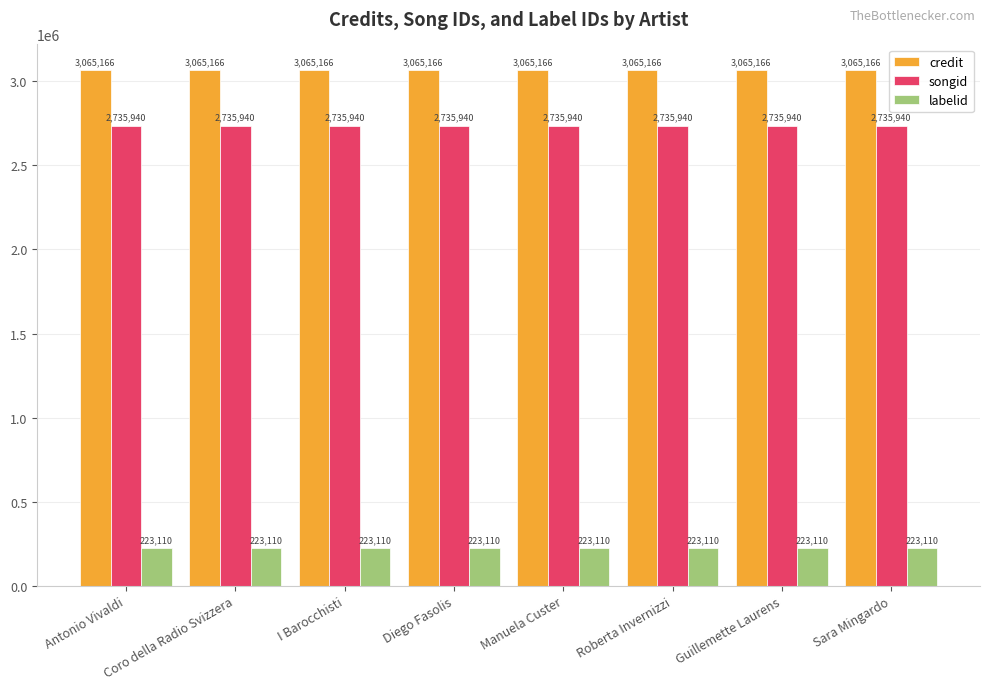

What is the label of the 1st bar from the right?

Sara Mingardo